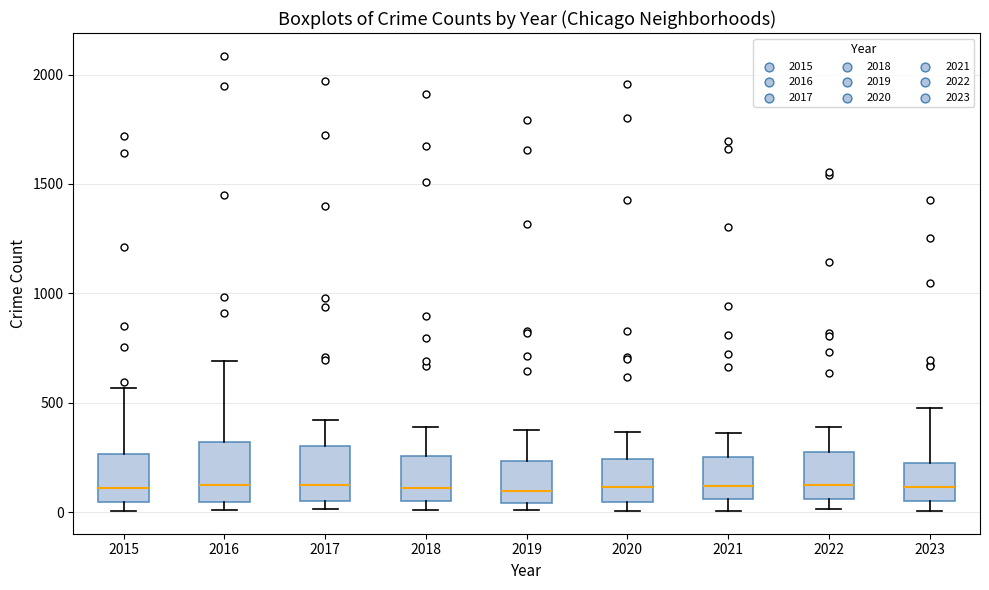

Where is the lower edge of the box at x = 2022 on the y-axis? The values are not printed on the chart, so give them approximately, as read against the axis.

50